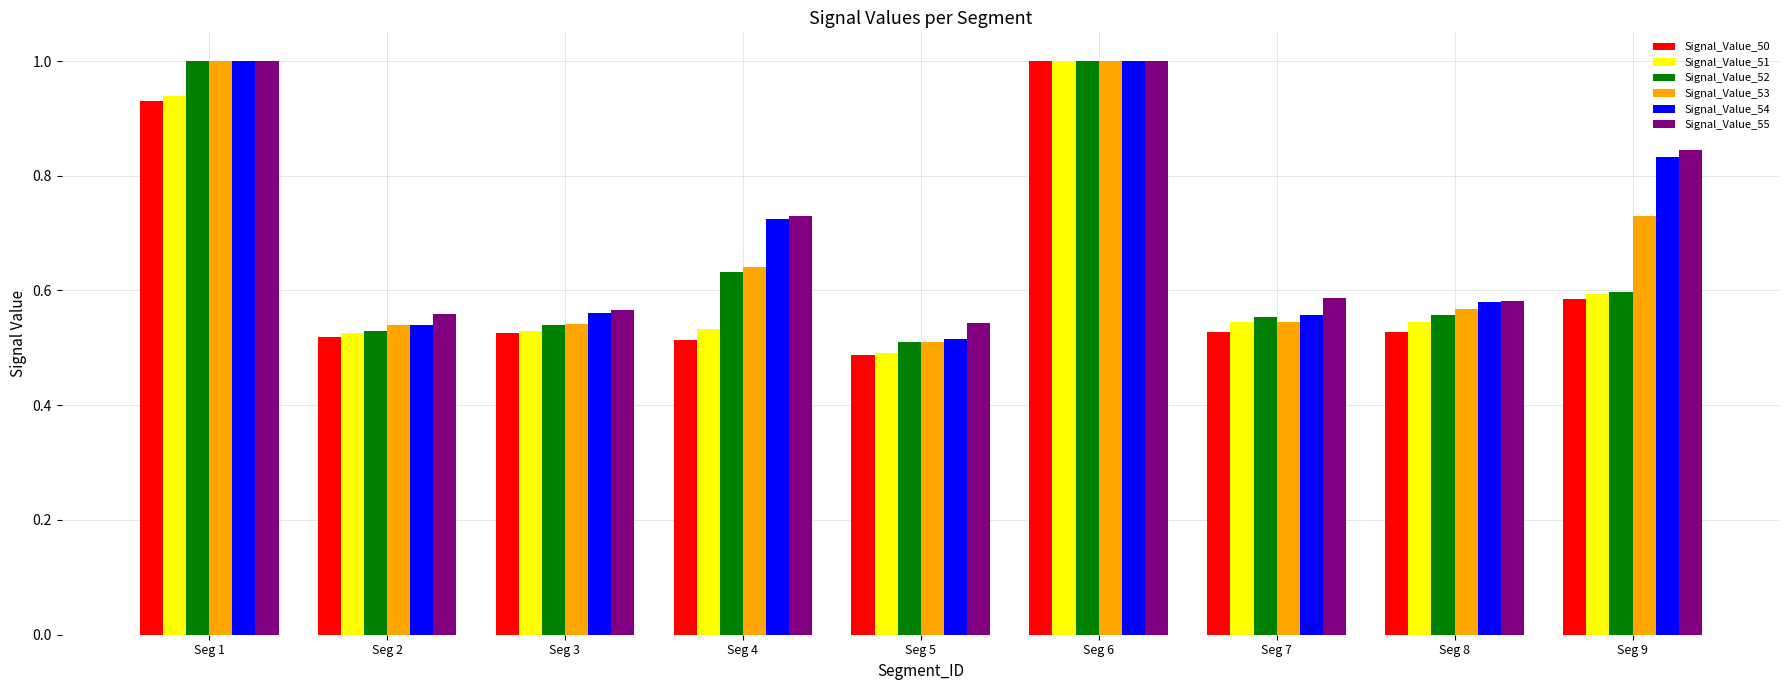

Which series has the largest range (max minus min)?

Signal_Value_50